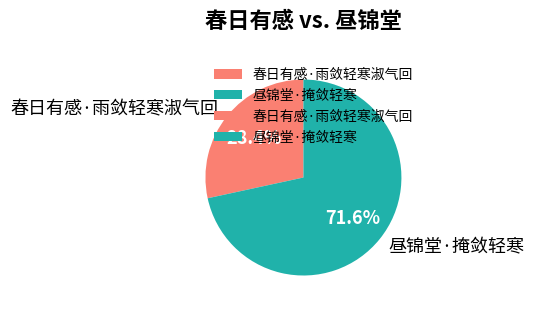

To the nearest percent, what portion does 春日有感·雨敛轻寒淑气回 represent?

28%